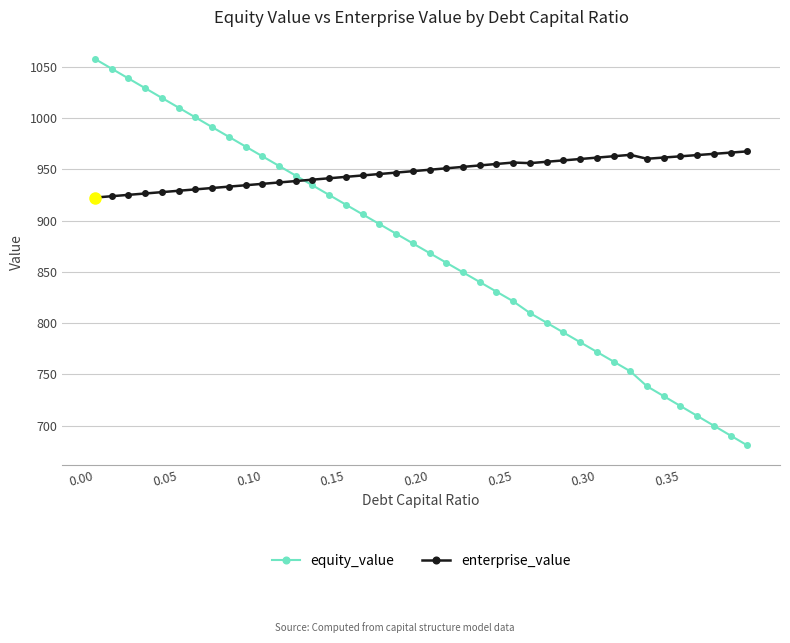

True or false: enterprise_value has more than 0 points higher than both neighbors.

True